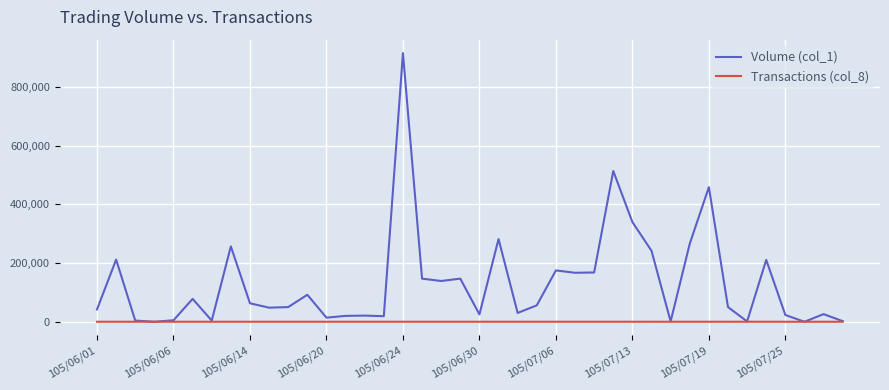

Rank the series by their maximum value, from lowest to highest.

Transactions (col_8), Volume (col_1)